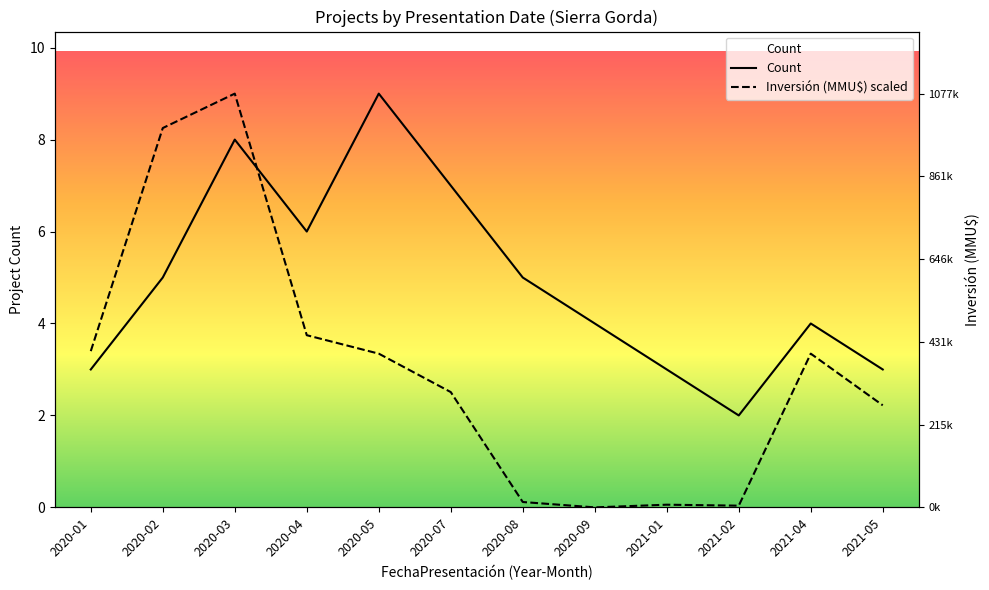

What is the label of the 4th point from the left?

2020-04